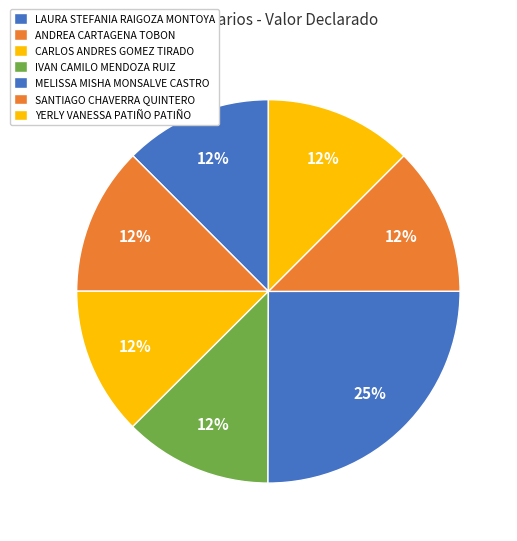

How many segments does this pie chart have?

7